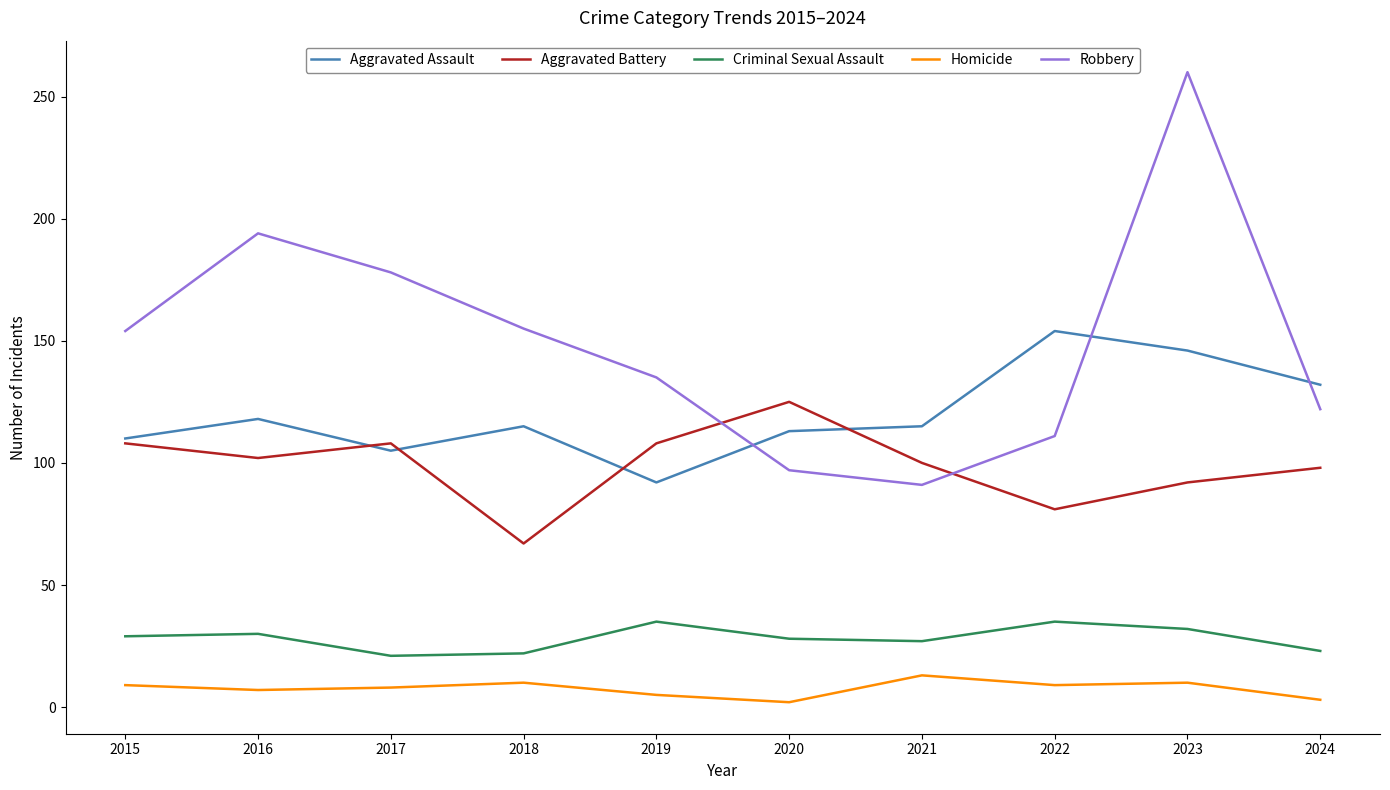

At which category is the sum across all series the highest?

2023